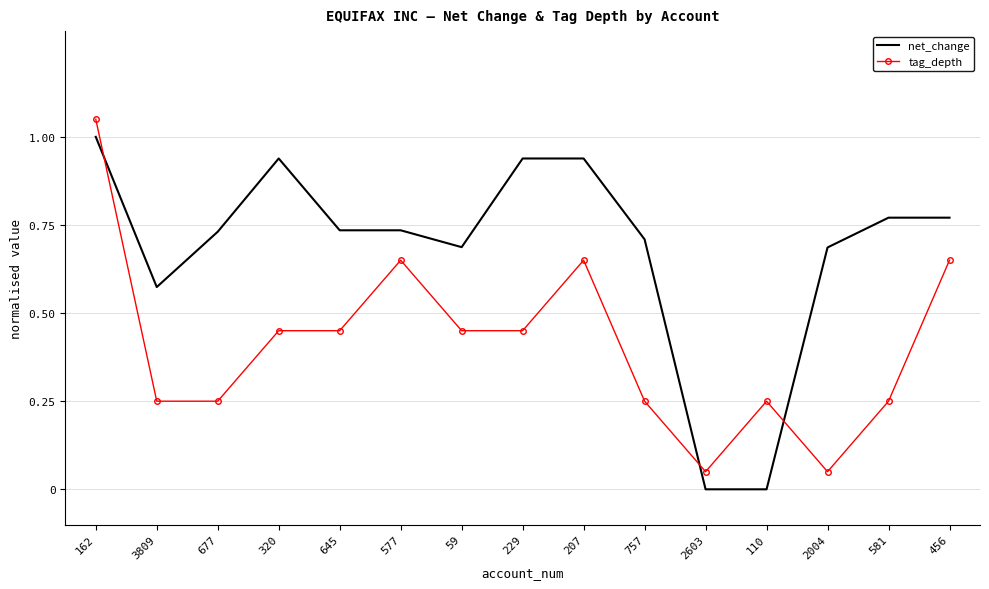

What position from the right is 59?

9